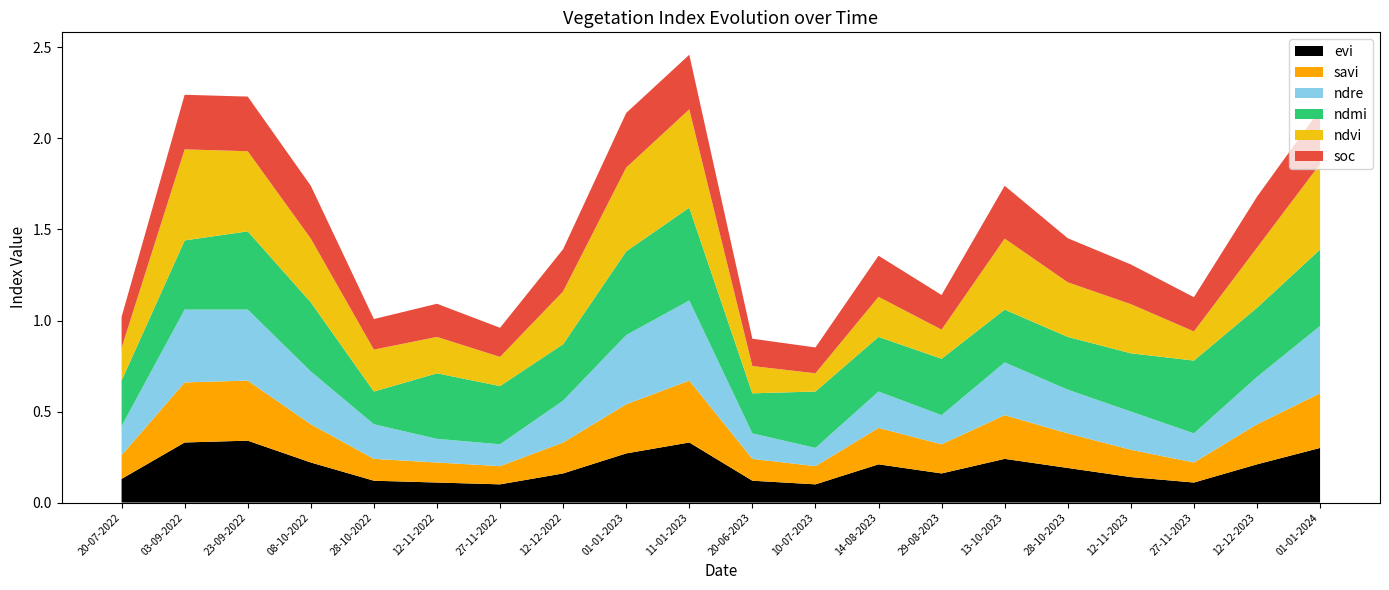

Reading left to right, transcribe all the data shown in this chart.

evi: 0.1	0.3	0.3	0.2	0.1	0.1	0.1	0.2	0.3	0.3	0.1	0.1	0.2	0.2	0.2	0.2	0.1	0.1	0.2	0.3
savi: 0.1	0.3	0.3	0.2	0.1	0.1	0.1	0.2	0.3	0.3	0.1	0.1	0.2	0.2	0.2	0.2	0.1	0.1	0.2	0.3
ndre: 0.2	0.4	0.4	0.3	0.2	0.1	0.1	0.2	0.4	0.4	0.1	0.1	0.2	0.2	0.3	0.2	0.2	0.2	0.3	0.4
ndmi: 0.2	0.4	0.4	0.4	0.2	0.4	0.3	0.3	0.5	0.5	0.2	0.3	0.3	0.3	0.3	0.3	0.3	0.4	0.4	0.4
ndvi: 0.2	0.5	0.4	0.3	0.2	0.2	0.2	0.3	0.5	0.5	0.1	0.1	0.2	0.2	0.4	0.3	0.3	0.2	0.3	0.5
soc: 0.2	0.3	0.3	0.3	0.2	0.2	0.2	0.2	0.3	0.3	0.1	0.1	0.2	0.2	0.3	0.2	0.2	0.2	0.3	0.3